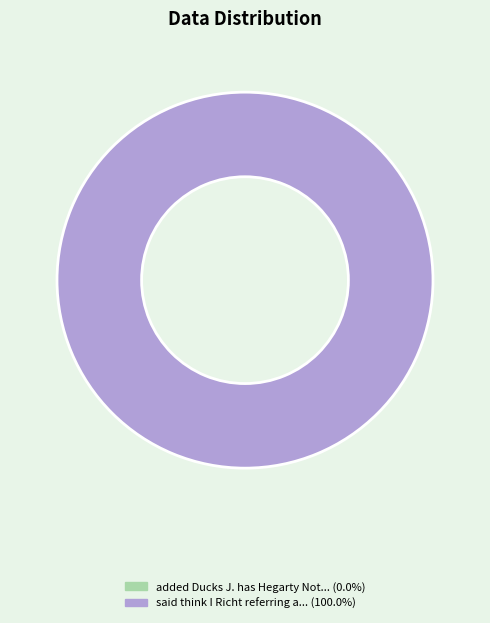

Do added Ducks J. has Hegarty Notre roster and said think I Richt referring apparently together represent more than half of the pie?

Yes